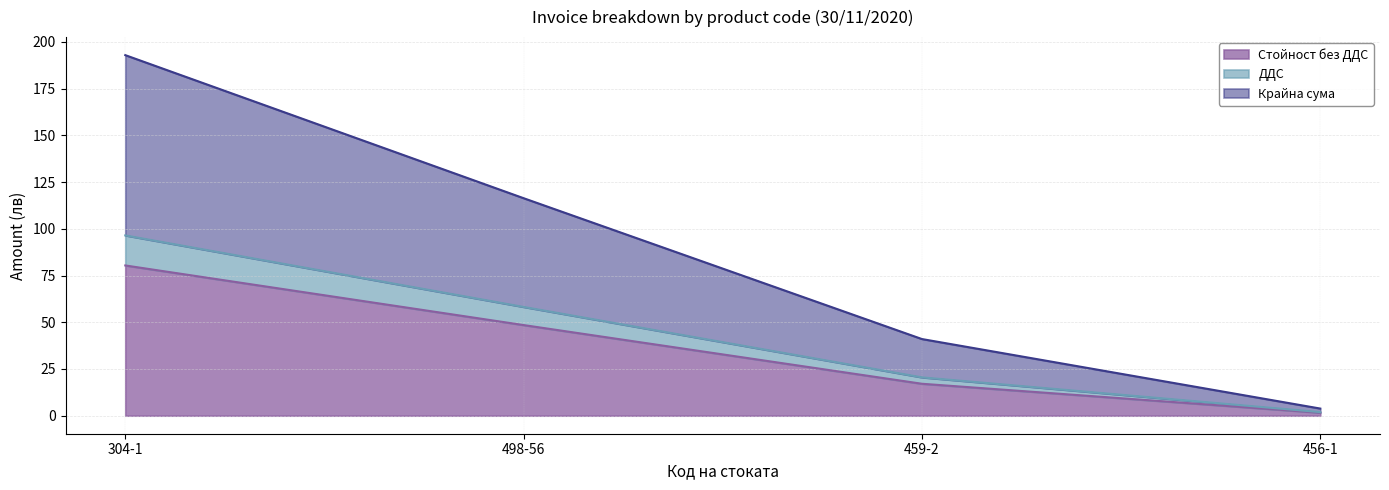

What is the average value of the Стойност без ДДС series?

36.9